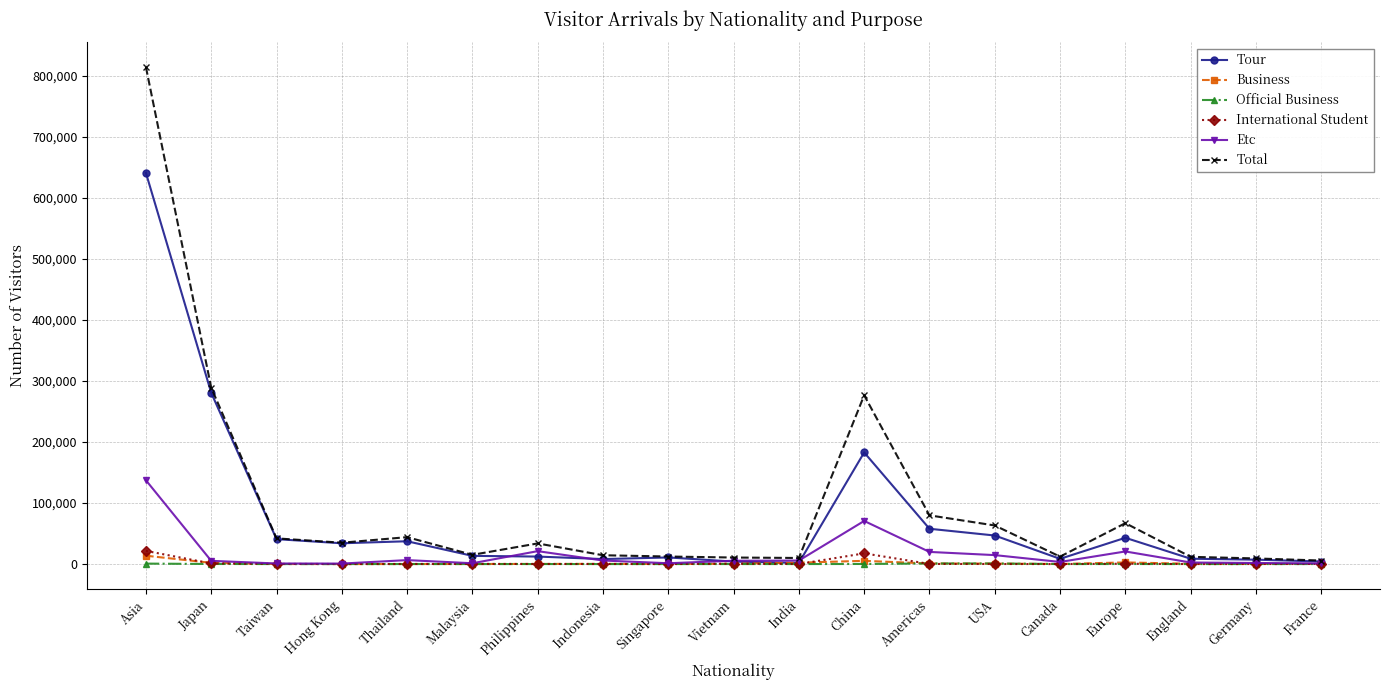

Rank the series by their maximum value, from lowest to highest.

Official Business, Business, International Student, Etc, Tour, Total